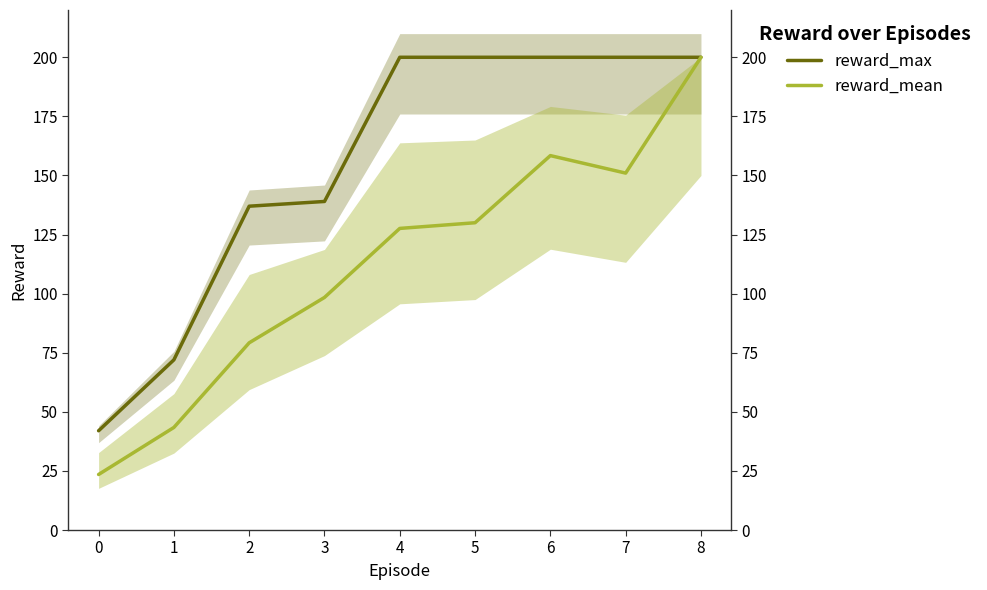

List the series in order of their overall mean, lowest first.

reward_mean, reward_max